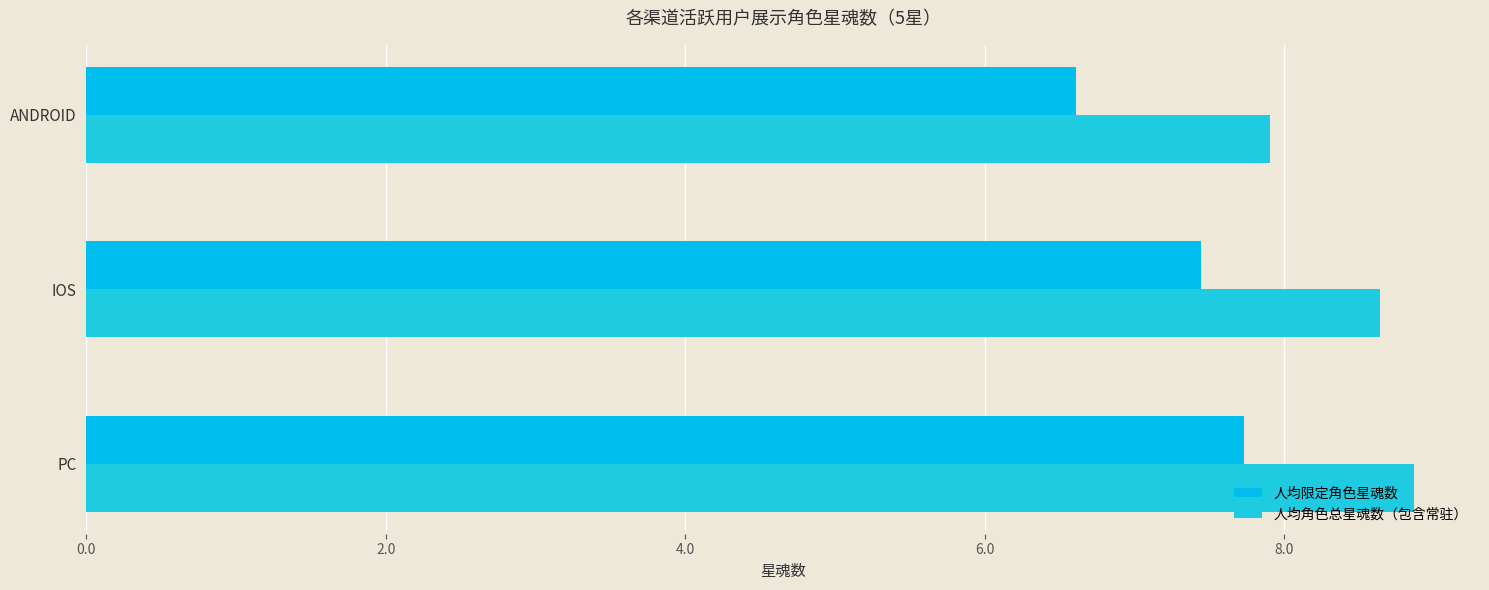

Which series has the largest range (max minus min)?

人均限定角色星魂数